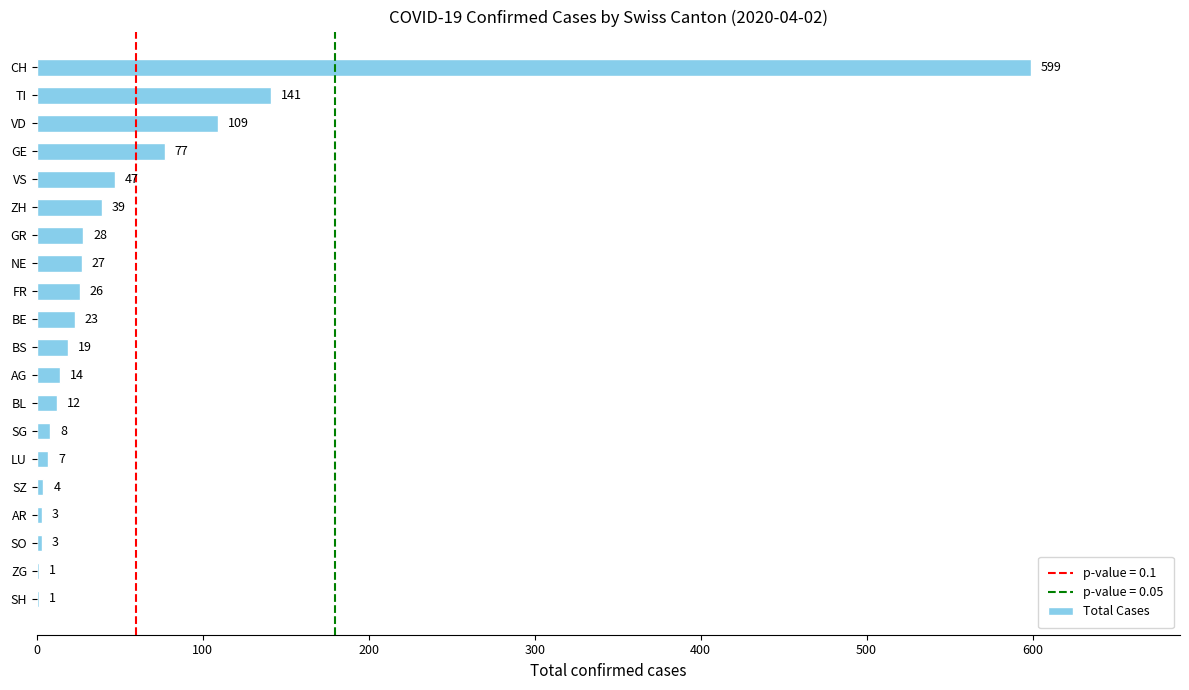

Which has a higher value, AG or CH?

CH